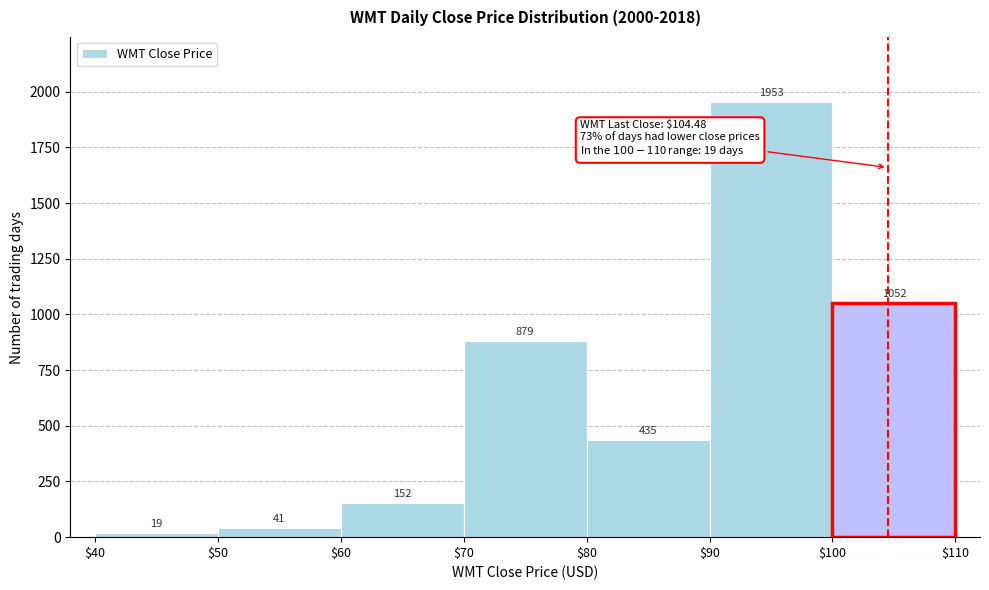

What is the height of the bar covering $50 to $60 on the x-axis?

41